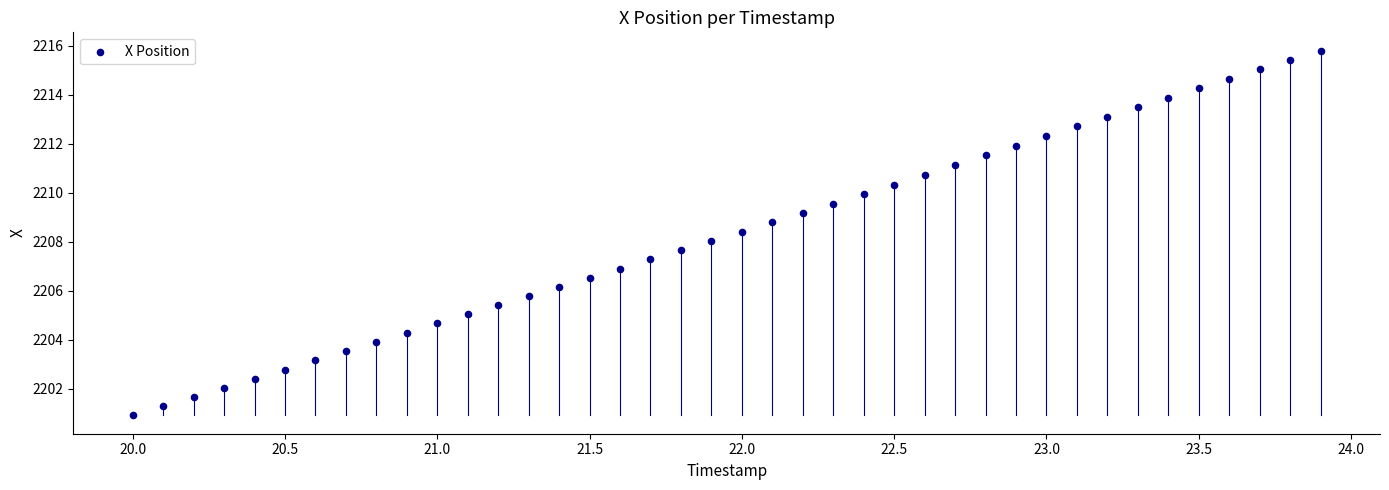

What is the range of X values (max minus min)?

3.9